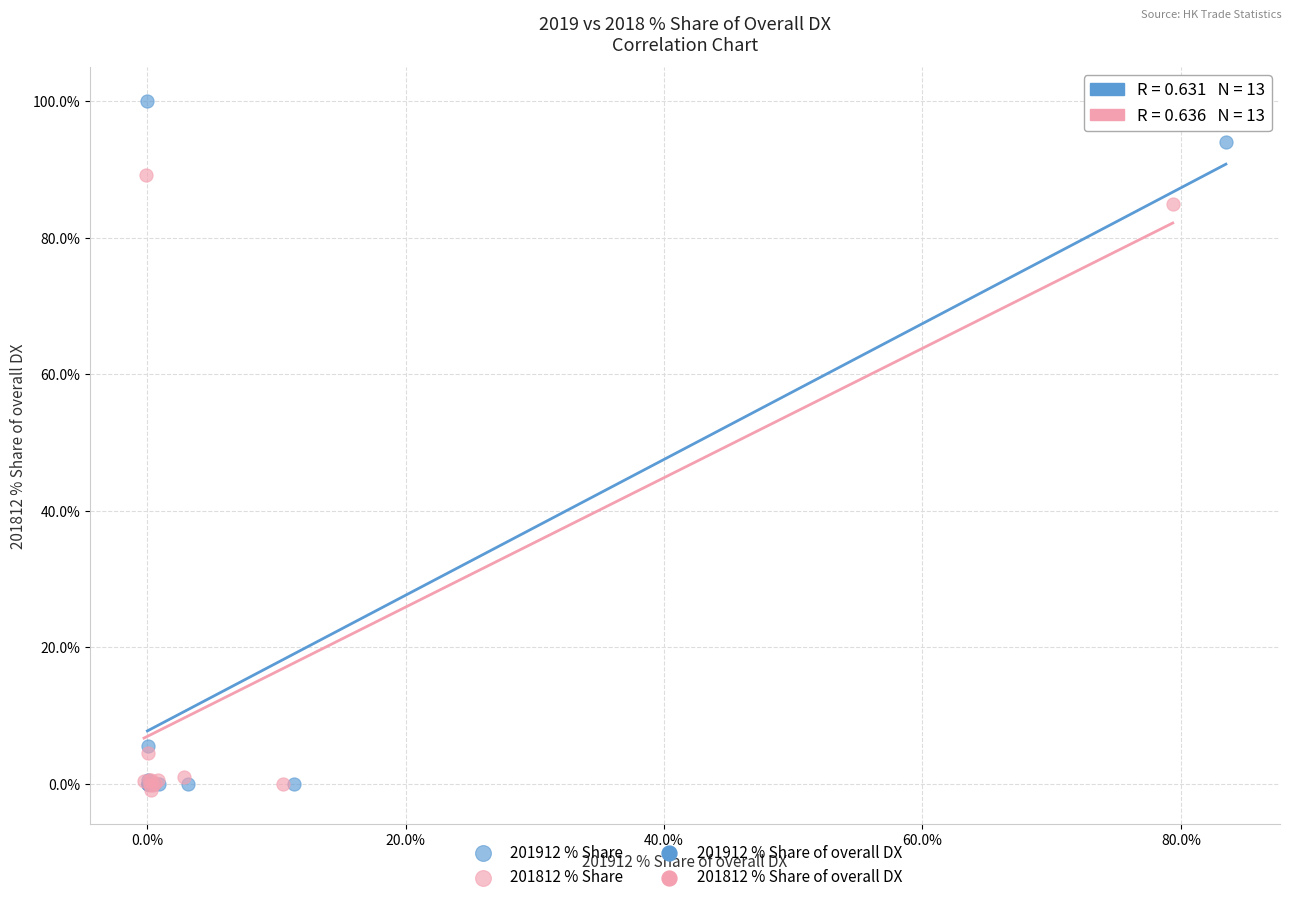

Which series has the widest spread of Y values?

201912 % Share